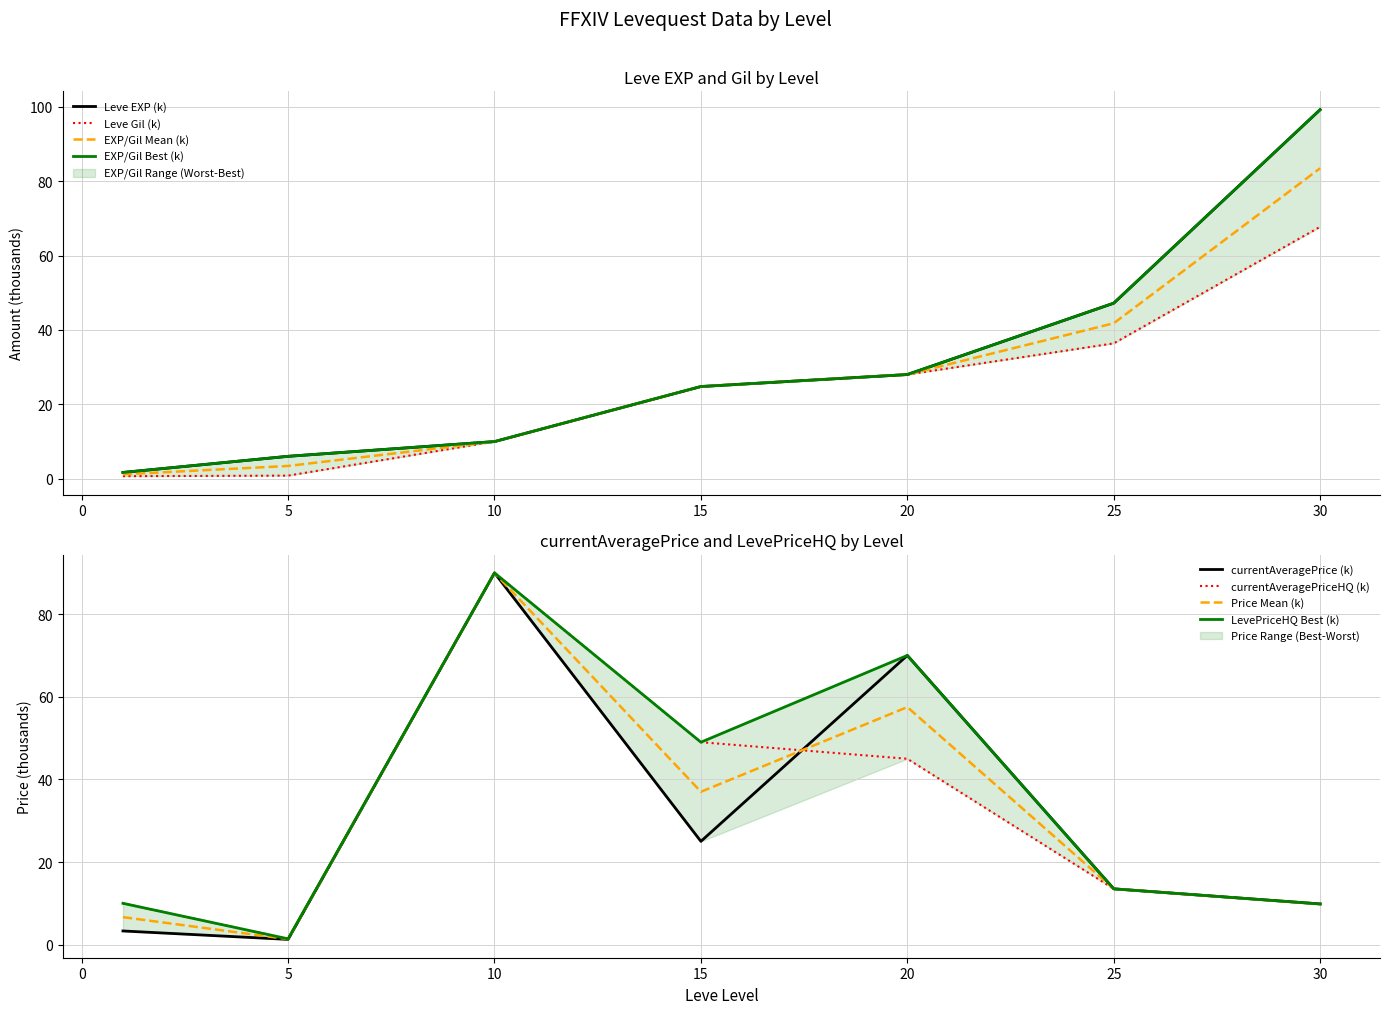

What is the value of the currentAveragePriceHQ point at the 3rd from the left?

90.0